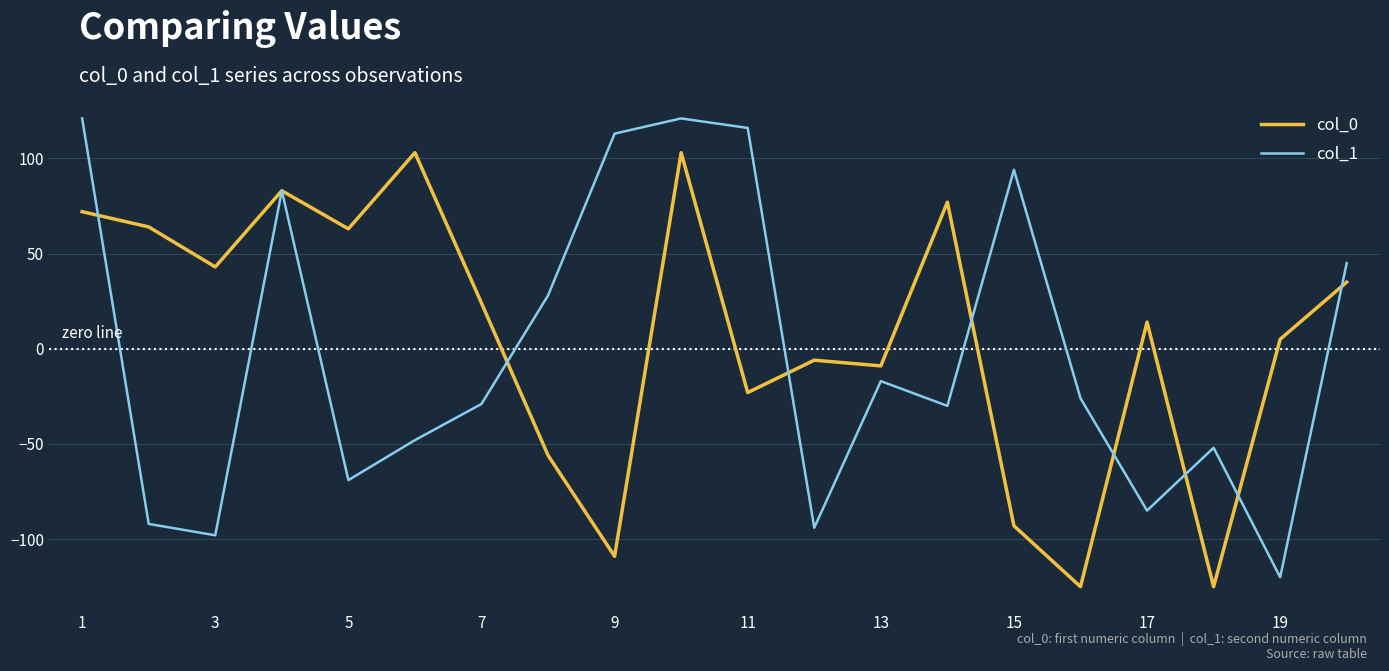

What is the greatest value displayed?

121